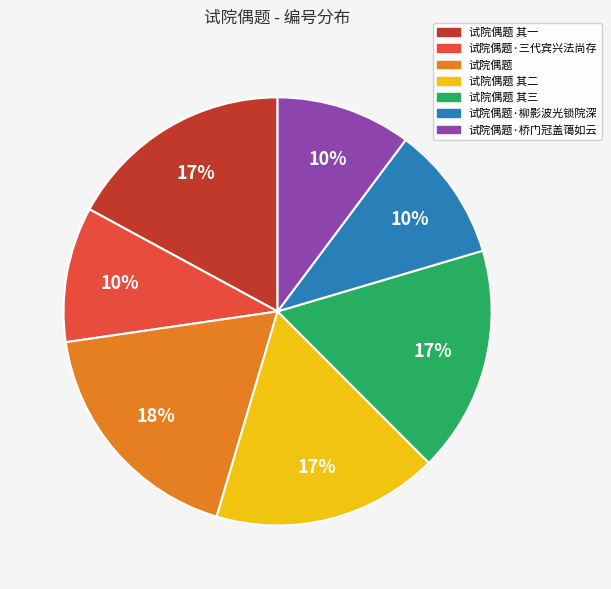

What is the largest slice in the pie chart?

试院偶题